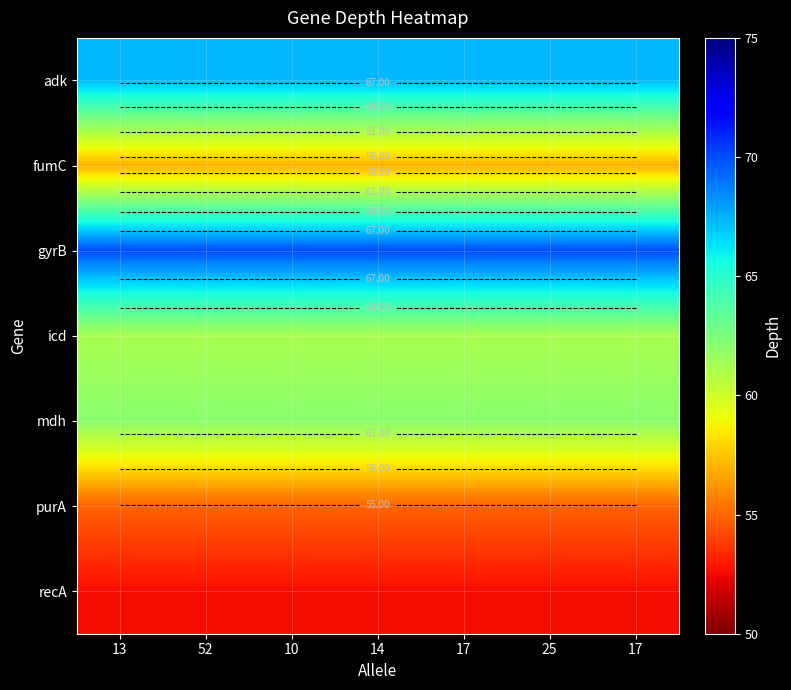

Between 14 and 52, which is larger?

14